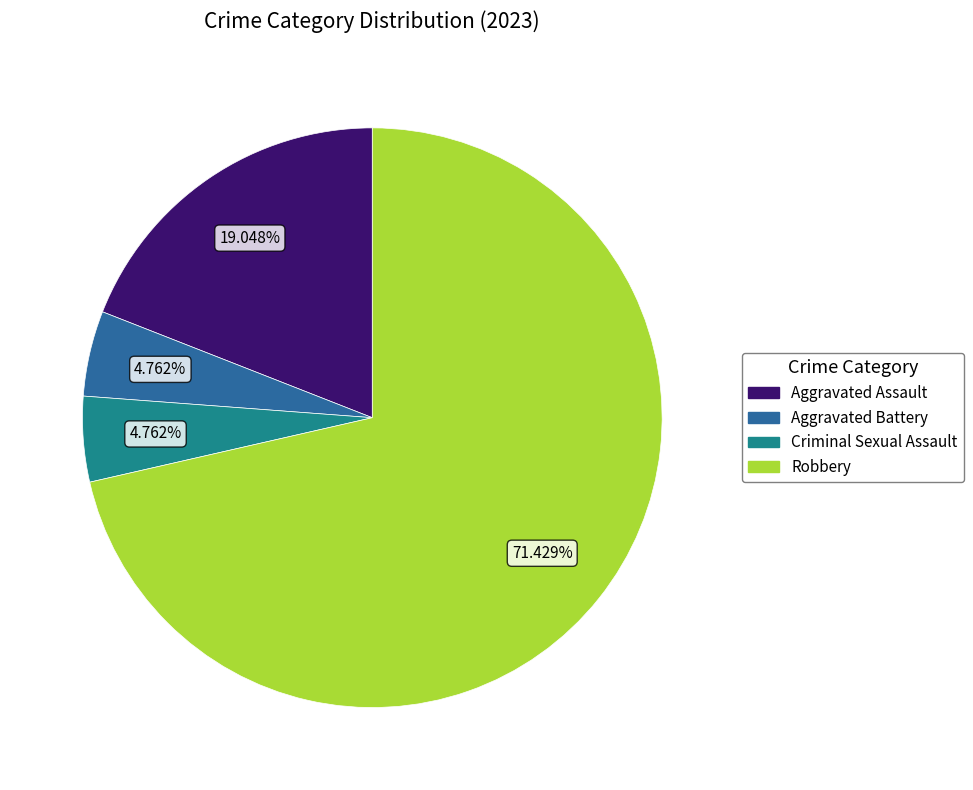

True or false: Aggravated Battery accounts for 11% of the total.

False